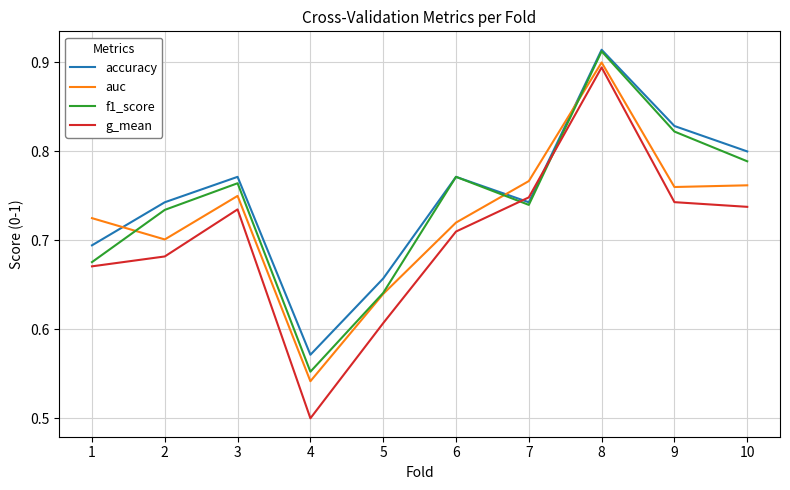

Which label corresponds to the largest value in the chart?

8